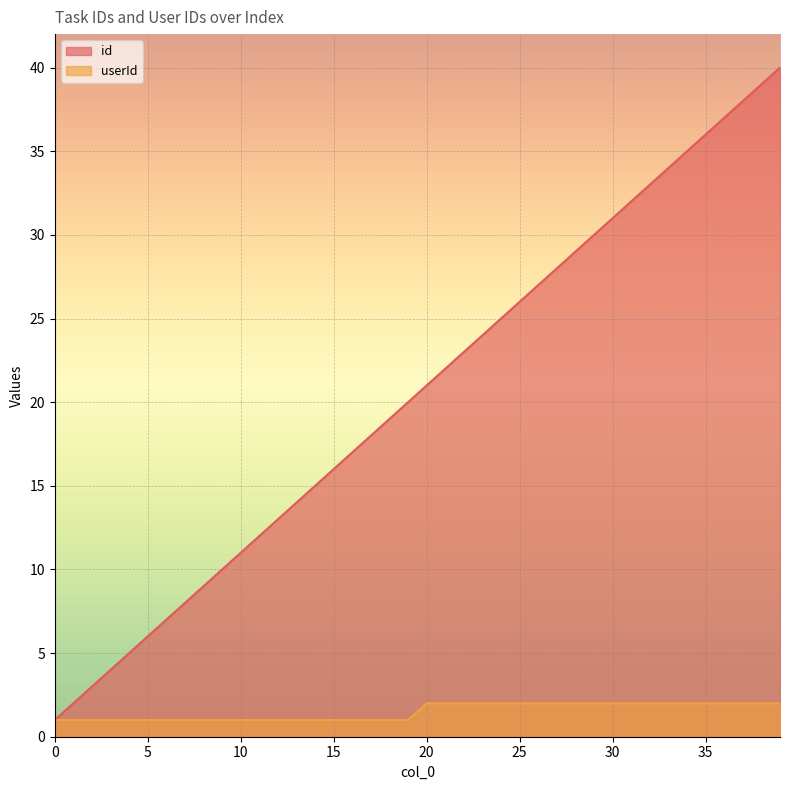

What is the minimum value for userId?

1